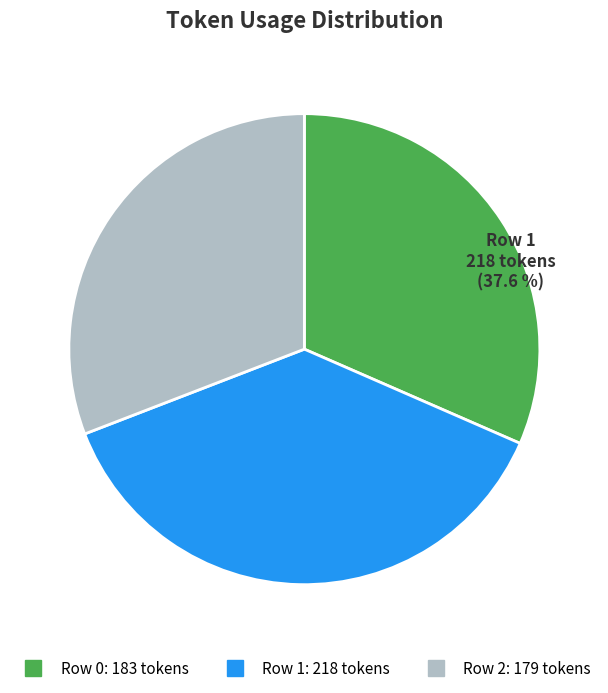

To the nearest percent, what is the combined percentage of Row 1 and Row 2?

68%